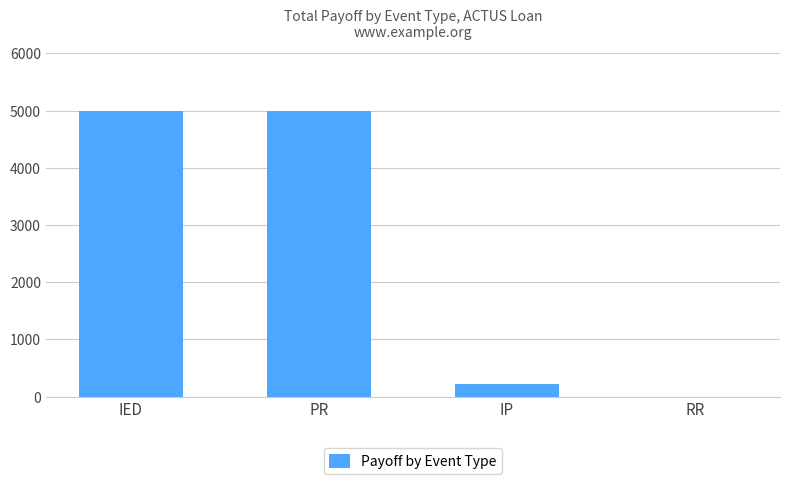

Are the bars horizontal?

No